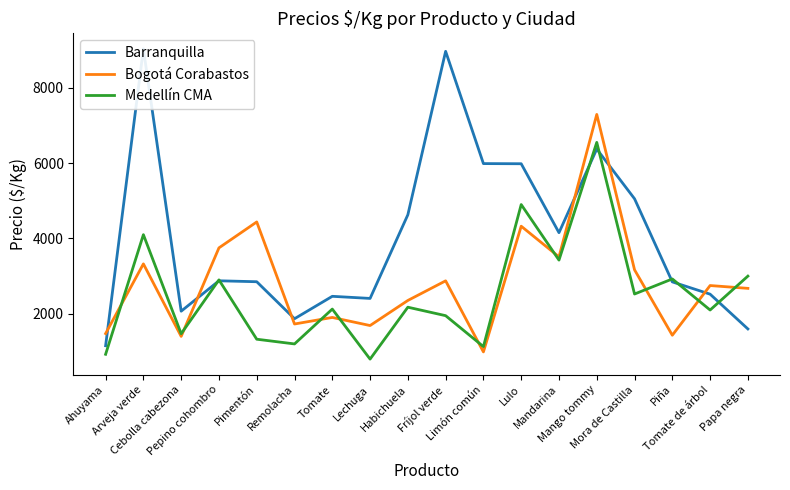

In Medellín CMA, how many points are lower than both neighbors (excluding endpoints)?

7